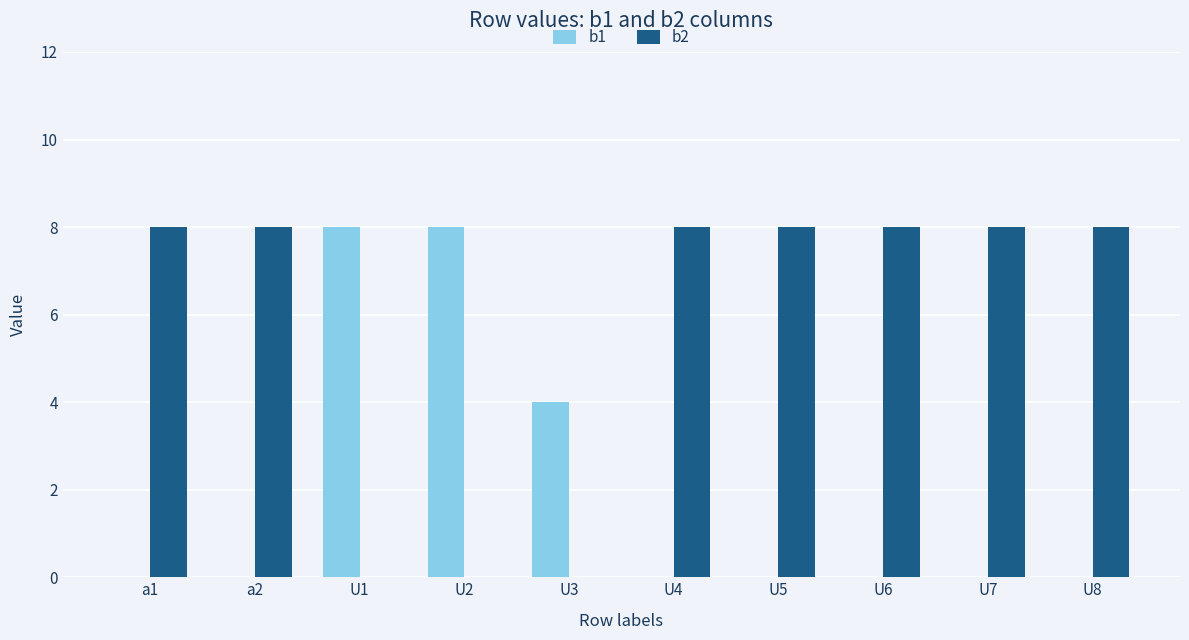

What is the total value across all series at U1?

8